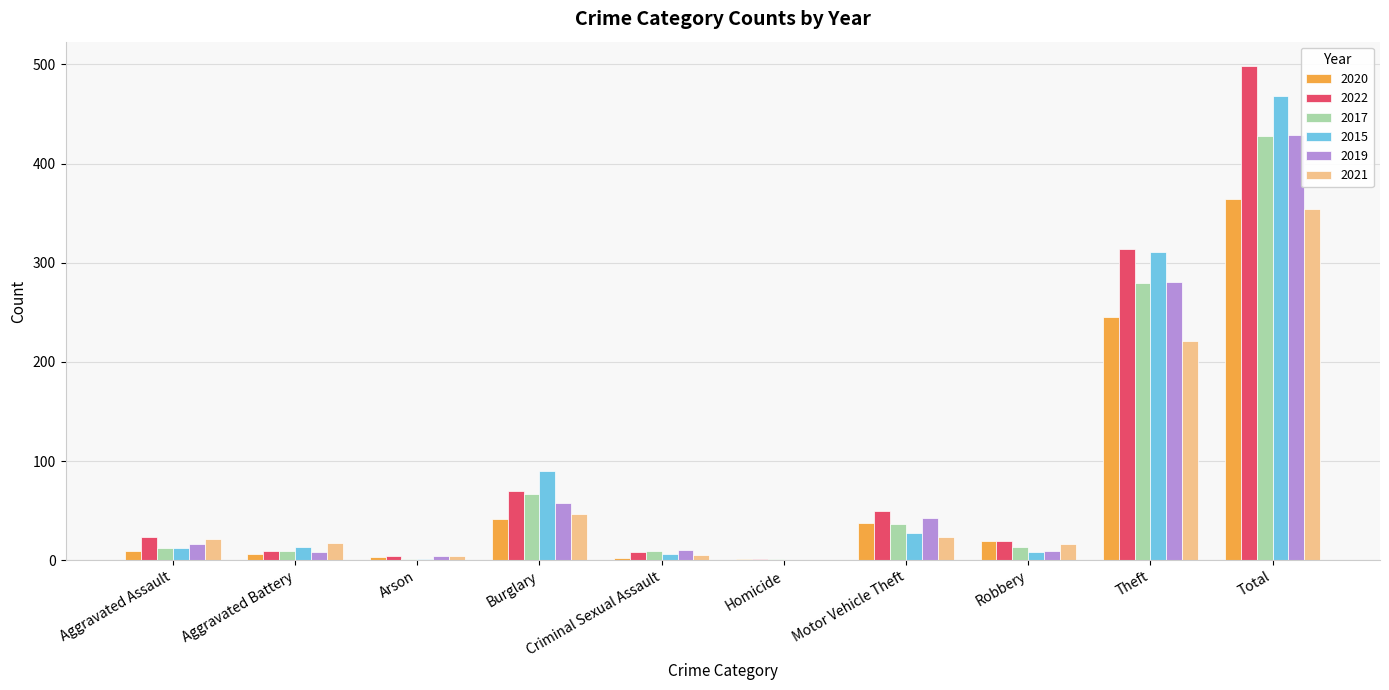

What is the highest value of the 2020 series?

364